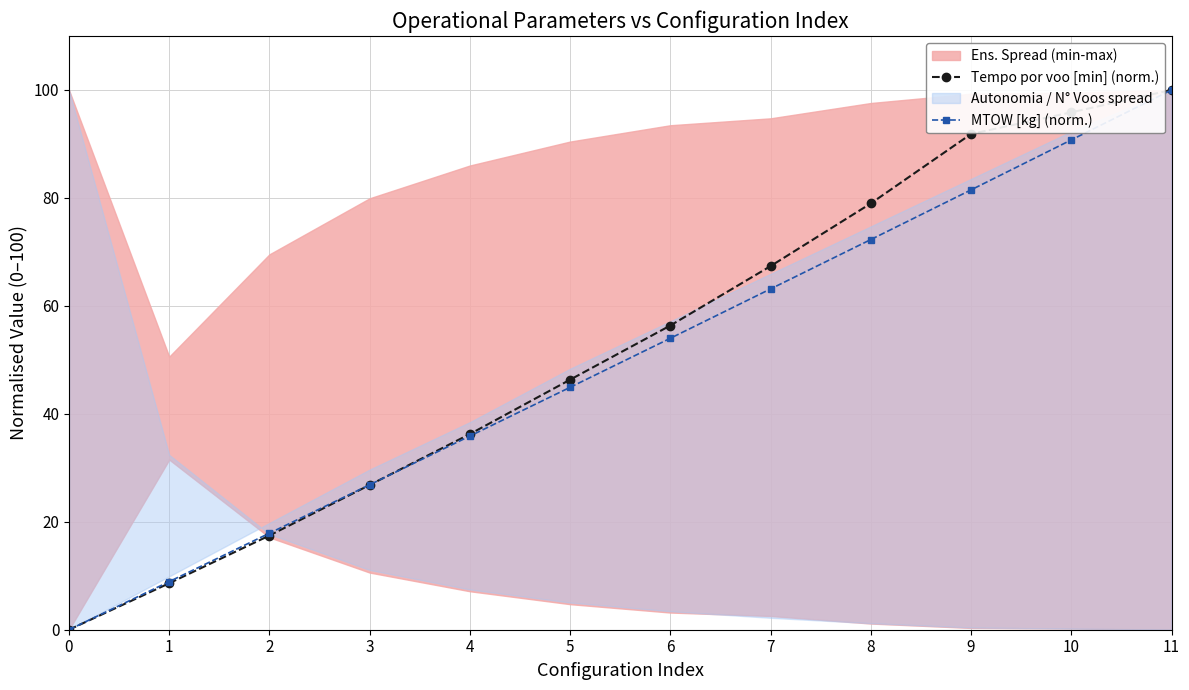

What is the approximate value of Tempo por voo [min] (norm.) at 4?

36.2